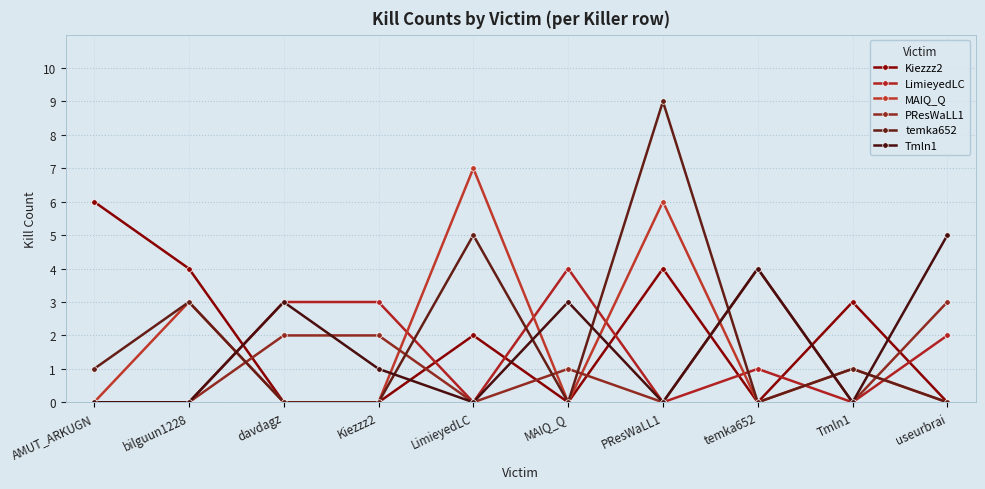

At which category does Kiezzz2 reach its first local peak?

LimieyedLC